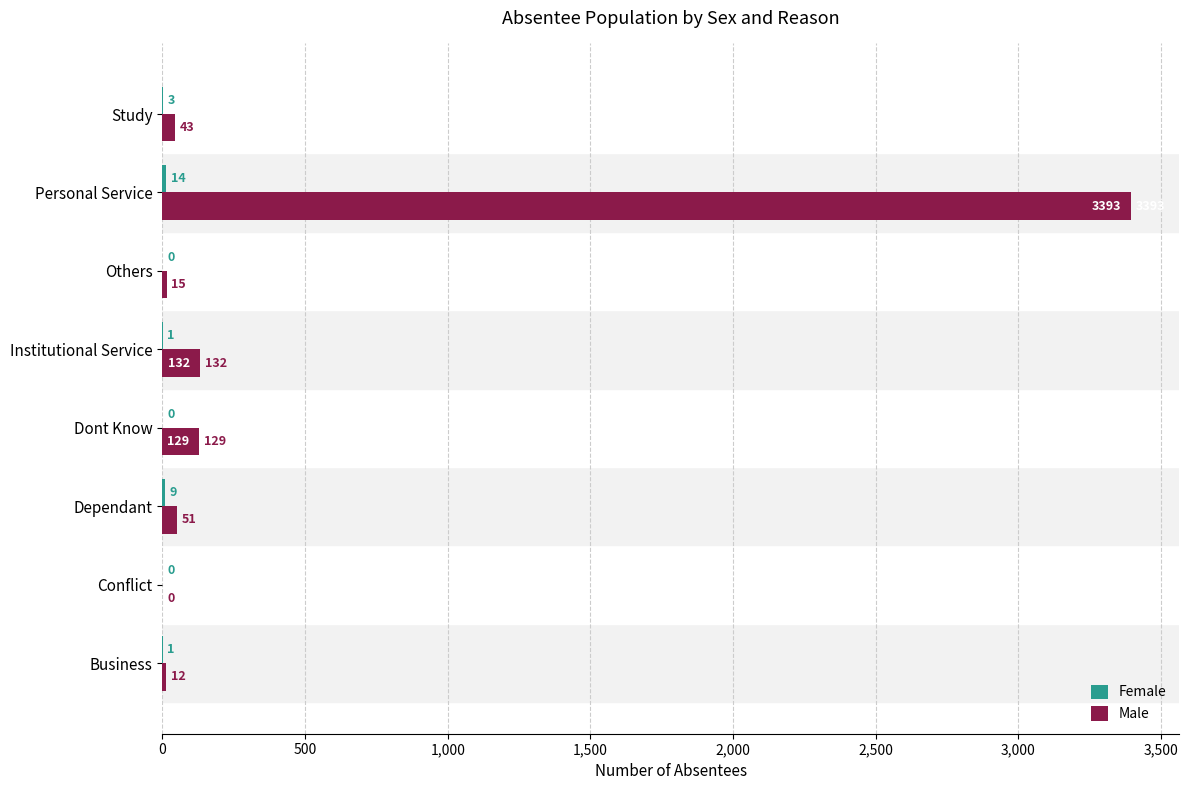

What is the sum of the Male values at Others and Institutional Service?

147